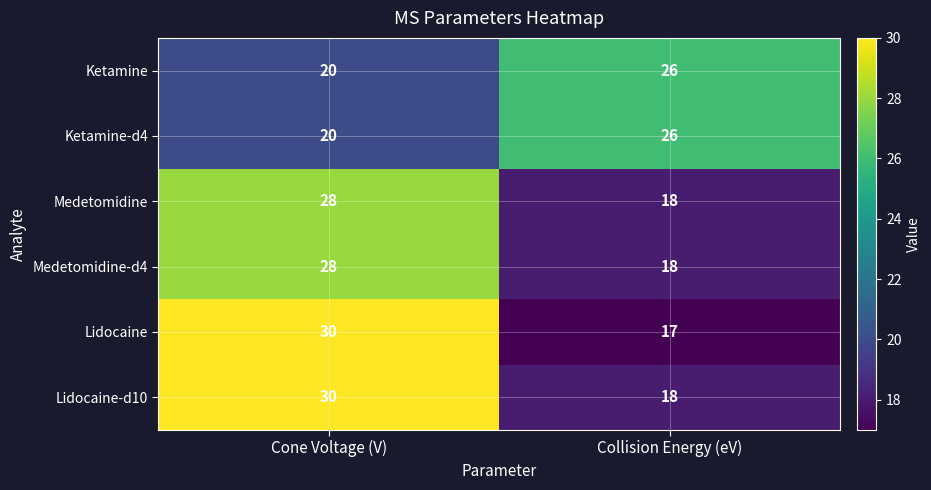

Where is Ketamine nearest to the value 23?

Cone Voltage (V)